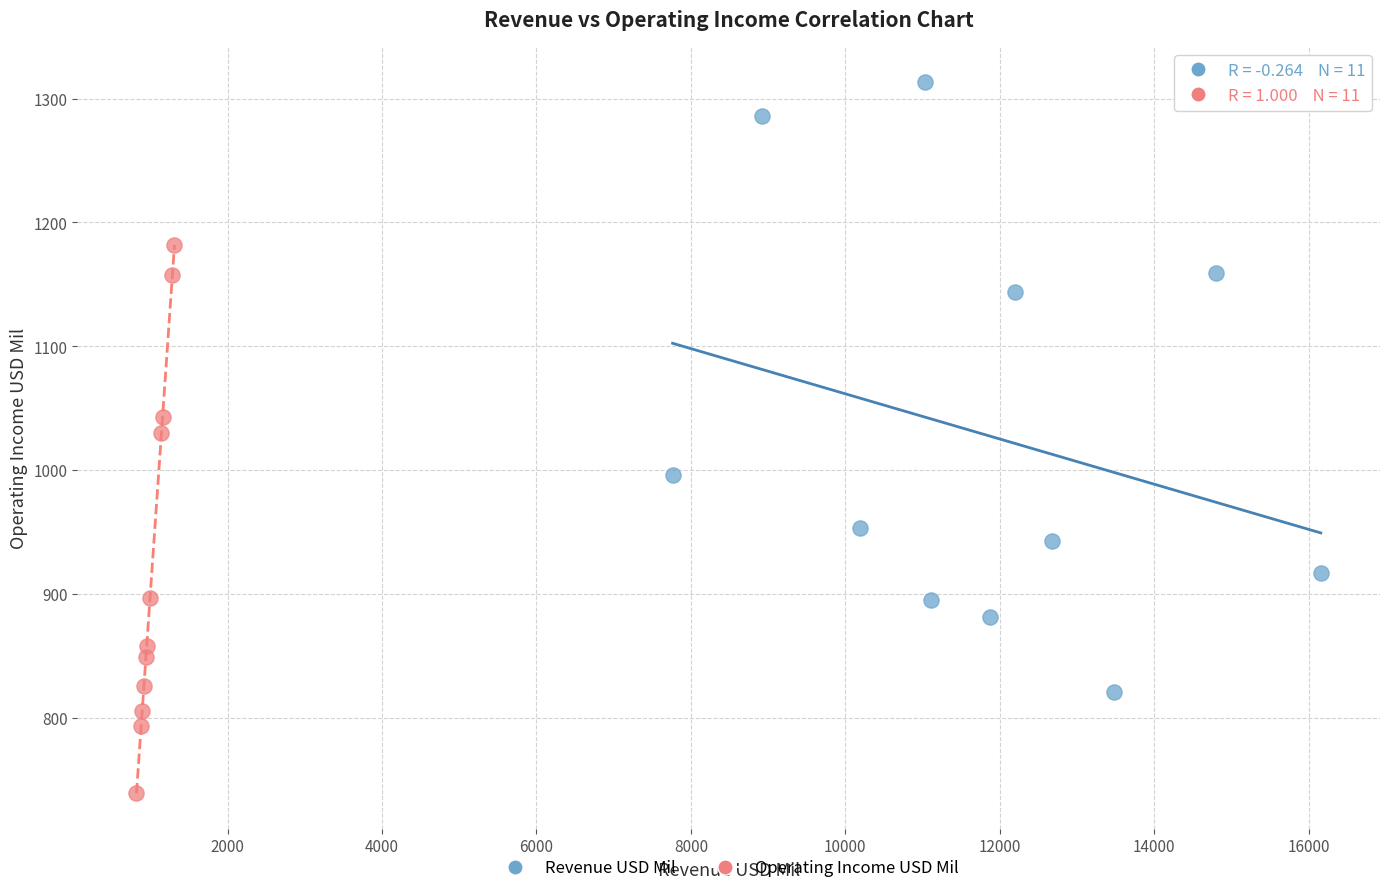

What are all the series names shown in the legend?

Revenue USD Mil, Operating Income USD Mil